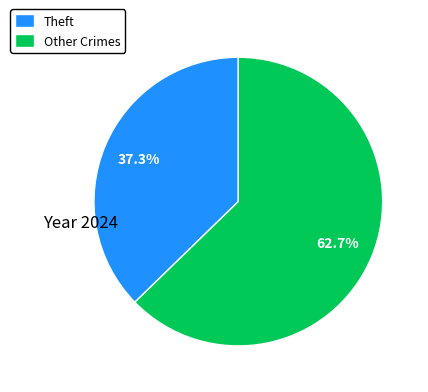

Is Other Crimes the majority of the pie?

Yes